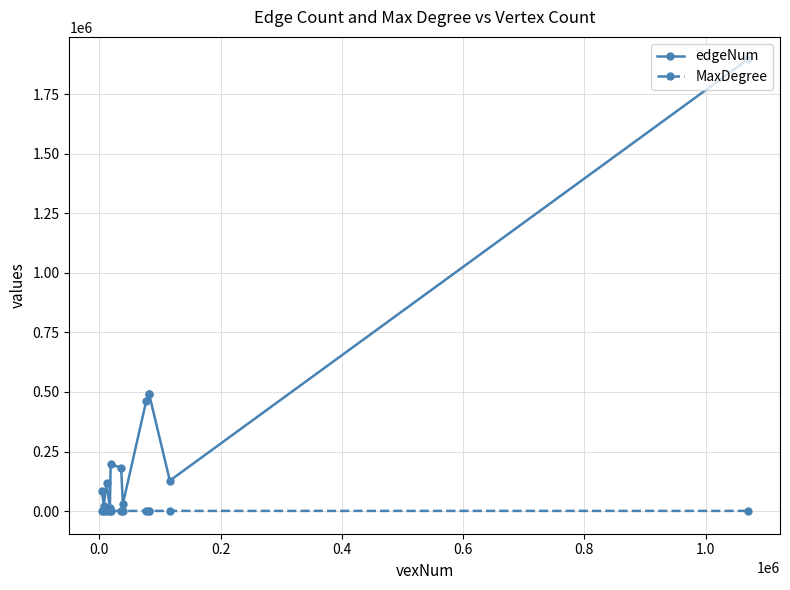

Which series has the largest range (max minus min)?

edgeNum